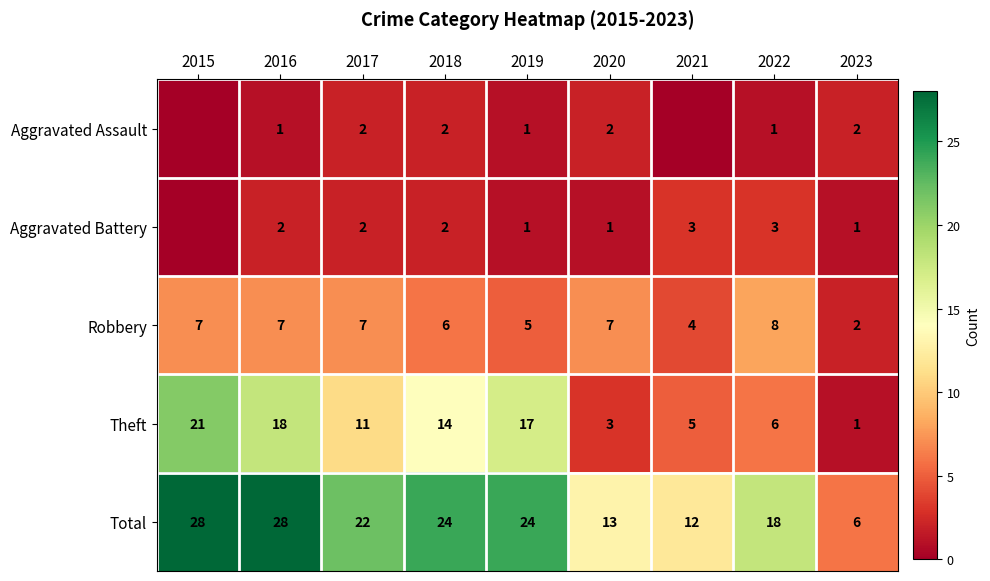

What is the difference between the maximum and second lowest values in the Robbery series?

4